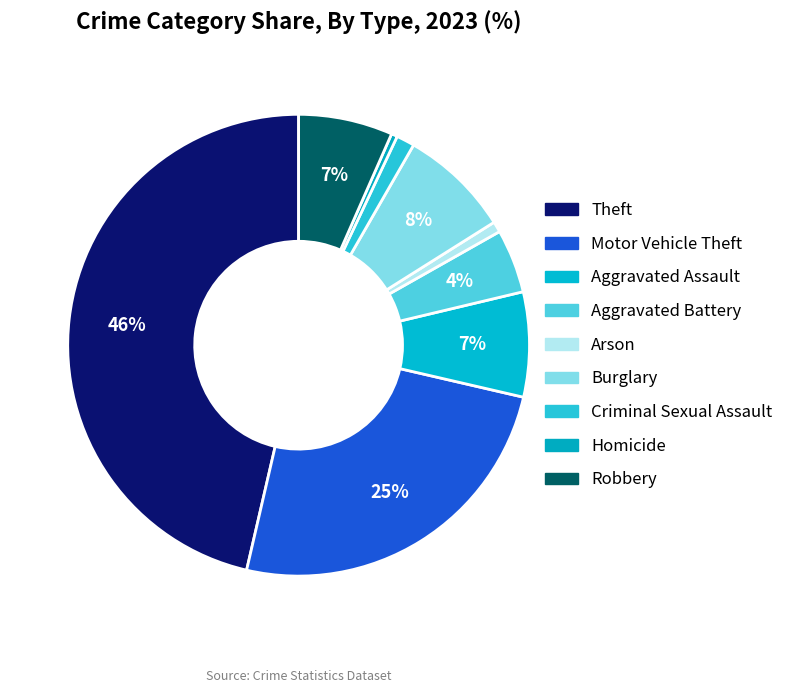

Does Aggravated Battery represent more than half of the total?

No